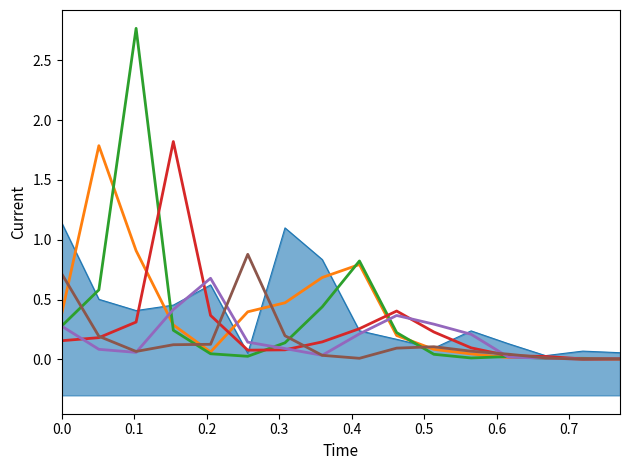

How many lines are shown in the chart?

6